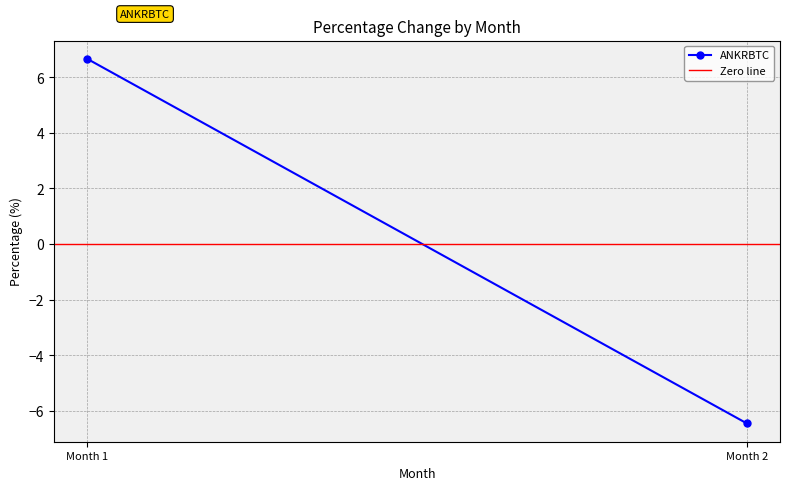

Which category has the highest value across all series?

Month 1